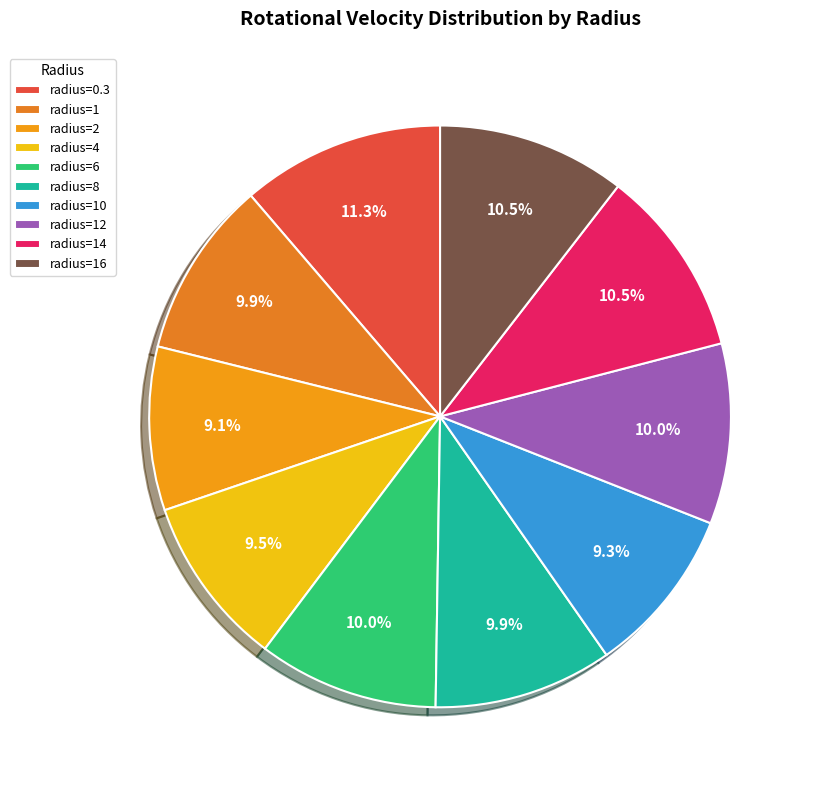

Count the number of slices in the pie.

10